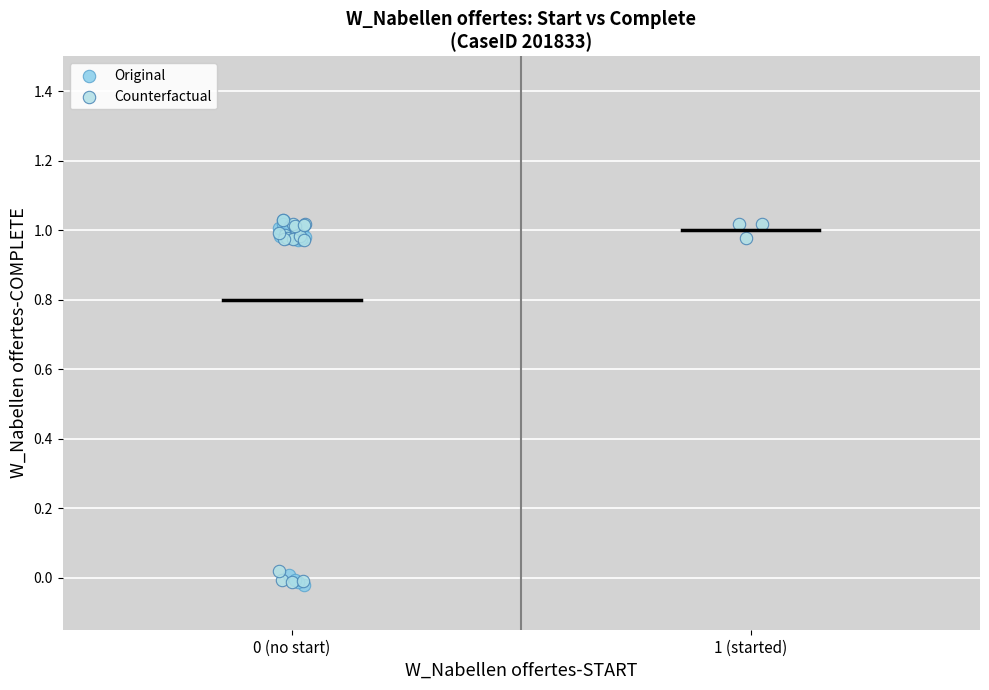

What are all the series names shown in the legend?

Original, Counterfactual